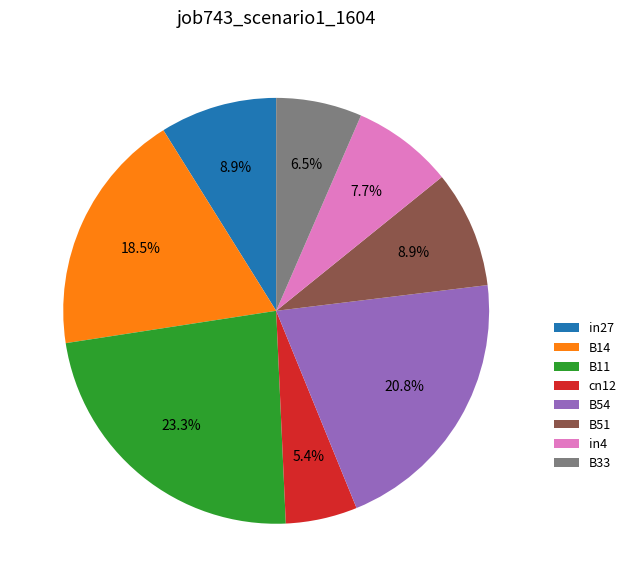

How many segments does this pie chart have?

8